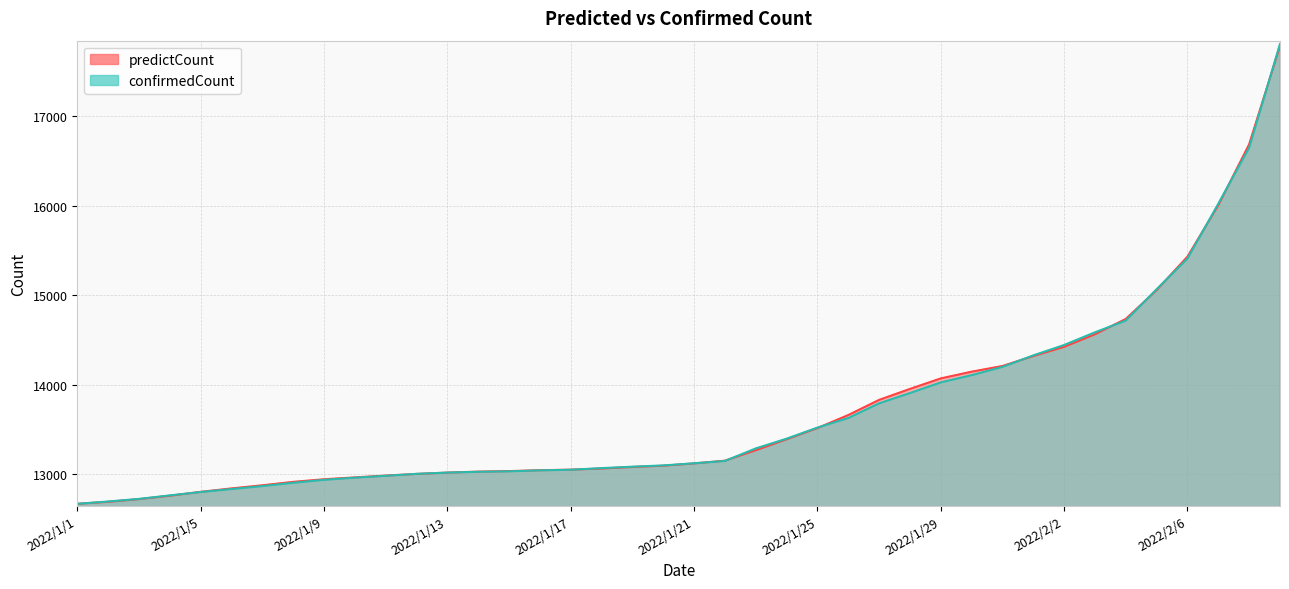

How many lines are shown in the chart?

2